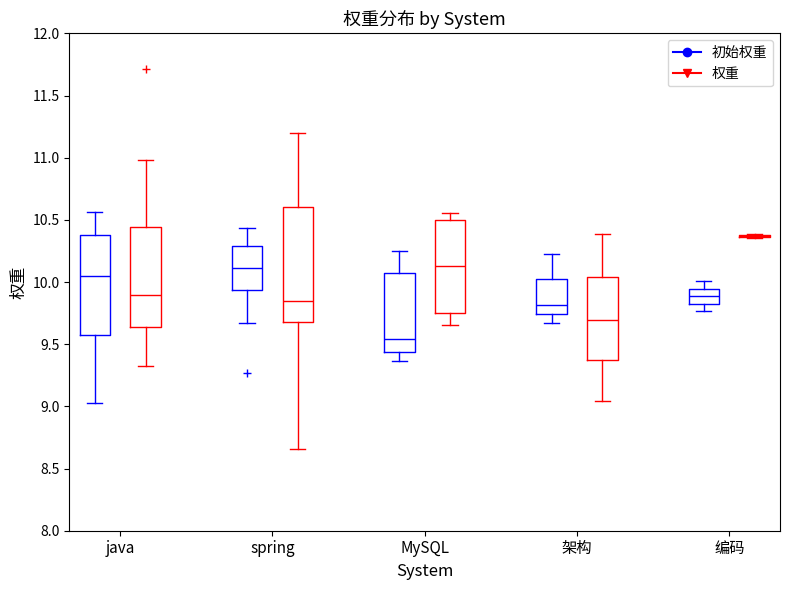

Reading left to right, transcribe this box plot: for each box, give where its median line is, the range the box spans, and where its two whiskers end, as read against the y-axis. The values are not printed on the chart, so give them approximately, as read against the axis.

java (初始权重): median 10.05, box 9.55 to 10.40, whiskers 9.00 to 10.55
java (权重): median 9.90, box 9.65 to 10.45, whiskers 9.35 to 11.00
spring (初始权重): median 10.10, box 9.95 to 10.30, whiskers 9.65 to 10.45
spring (权重): median 9.85, box 9.70 to 10.60, whiskers 8.65 to 11.20
MySQL (初始权重): median 9.55, box 9.45 to 10.05, whiskers 9.35 to 10.25
MySQL (权重): median 10.15, box 9.75 to 10.50, whiskers 9.65 to 10.55
架构 (初始权重): median 9.80, box 9.75 to 10.00, whiskers 9.65 to 10.25
架构 (权重): median 9.70, box 9.35 to 10.05, whiskers 9.05 to 10.40
编码 (初始权重): median 9.90, box 9.85 to 9.95, whiskers 9.75 to 10.00
编码 (权重): box collapsed to a line at 10.35, whiskers 10.35 to 10.40